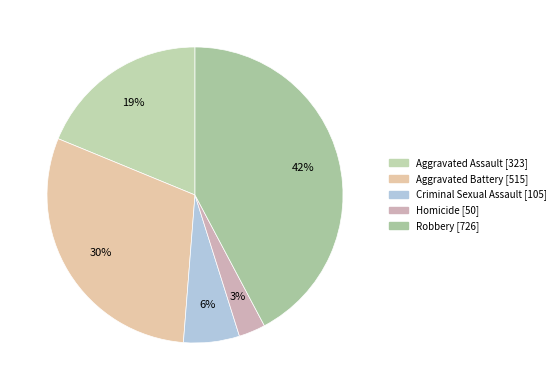

The Homicide slice represents 15% of the pie. True or false?

False